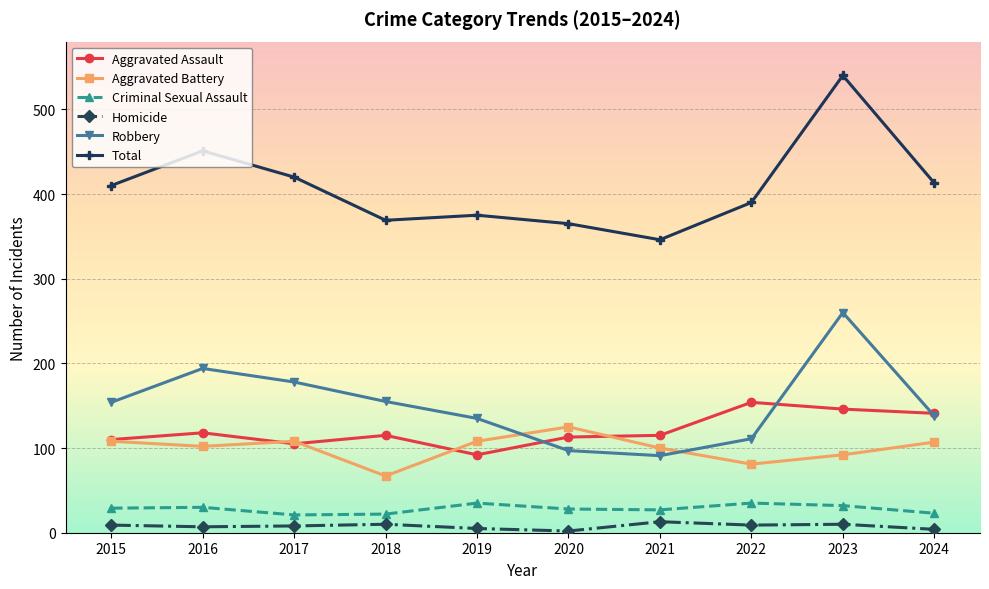

At which label is Total closest to 443?

2016